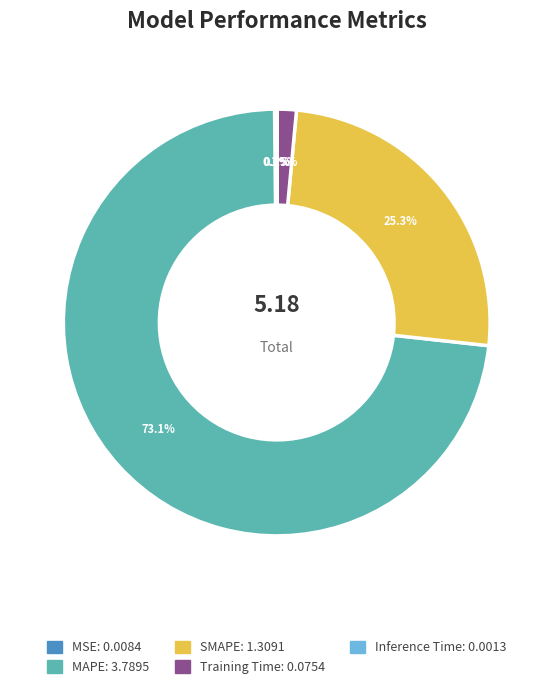

What portion of the pie excludes Training Time?

98.5%